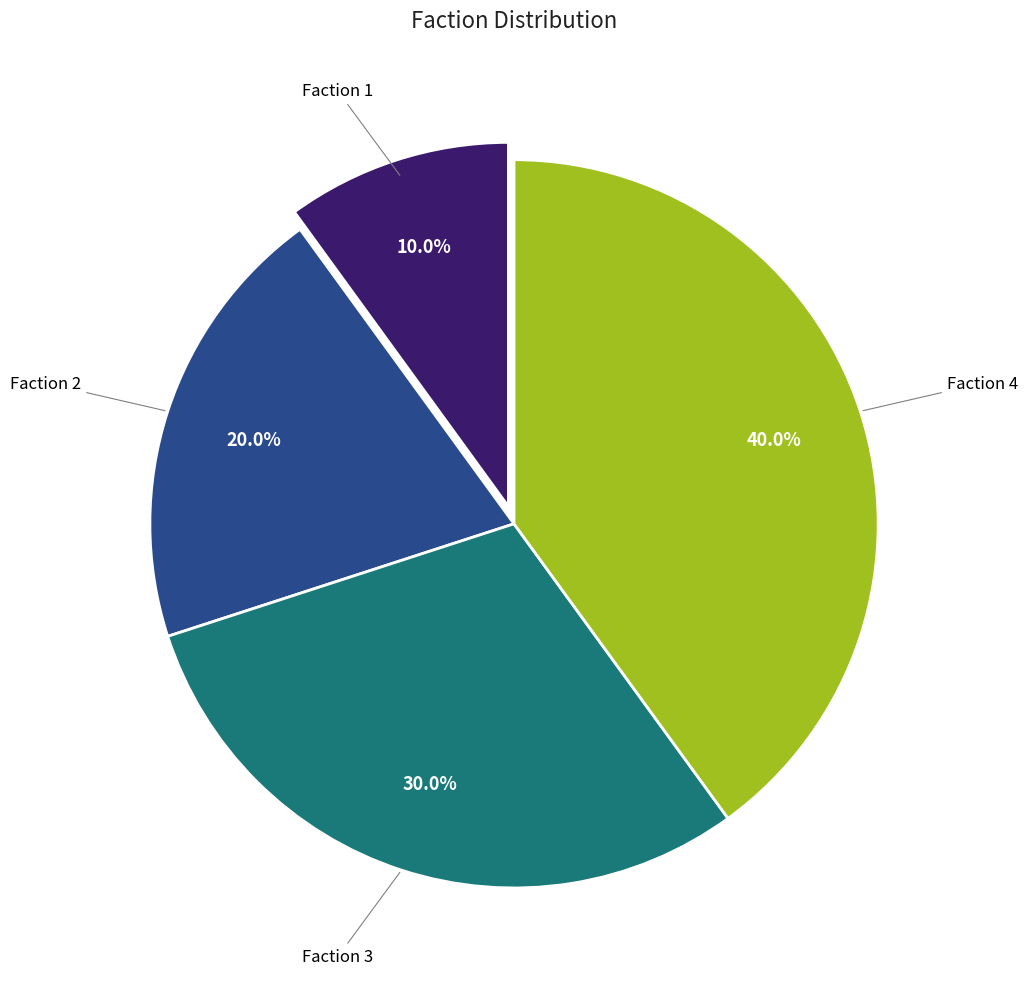

Does any single category account for the majority?

No